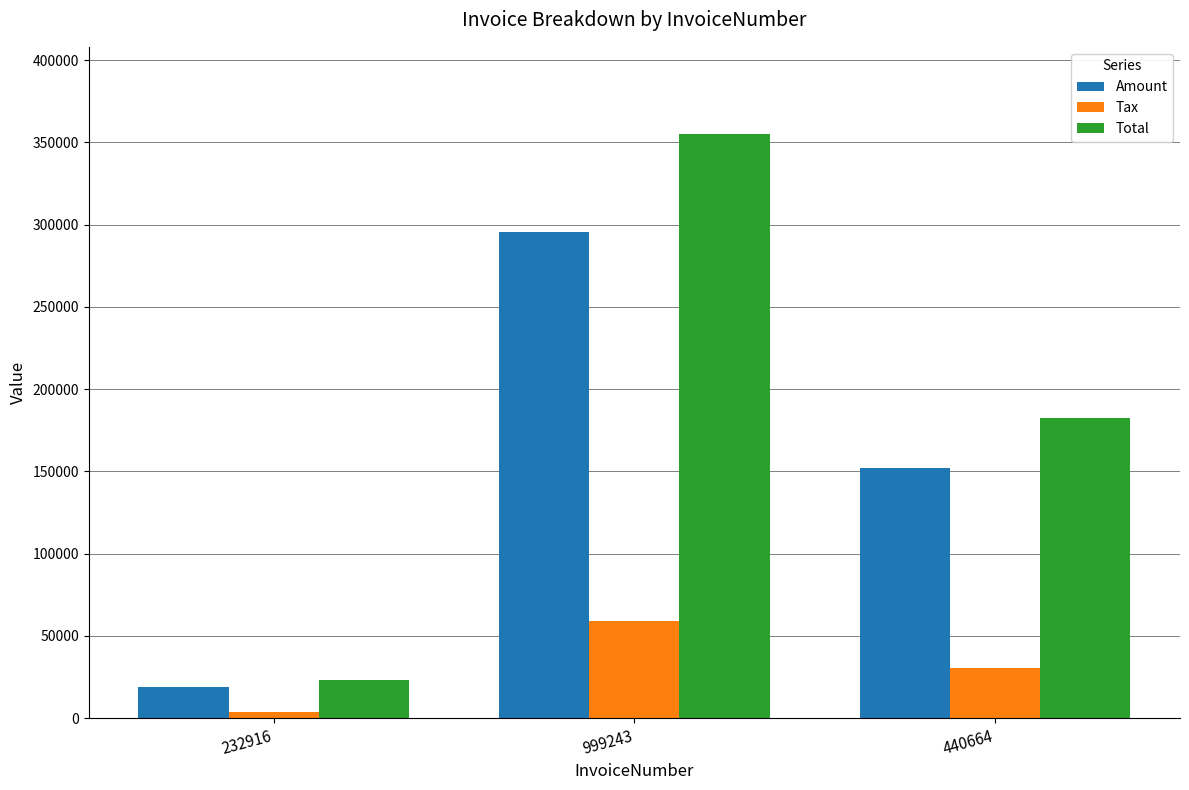

How many values in the Total series exceed 182449?

2